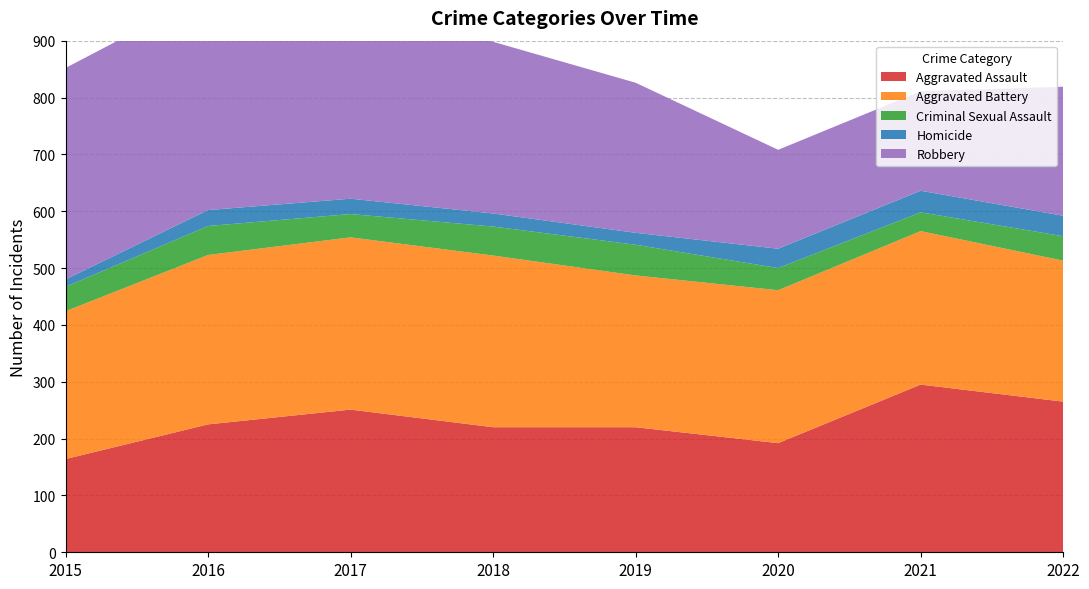

Rank the categories by Homicide value from highest to lowest.

2021, 2022, 2020, 2016, 2017, 2018, 2019, 2015